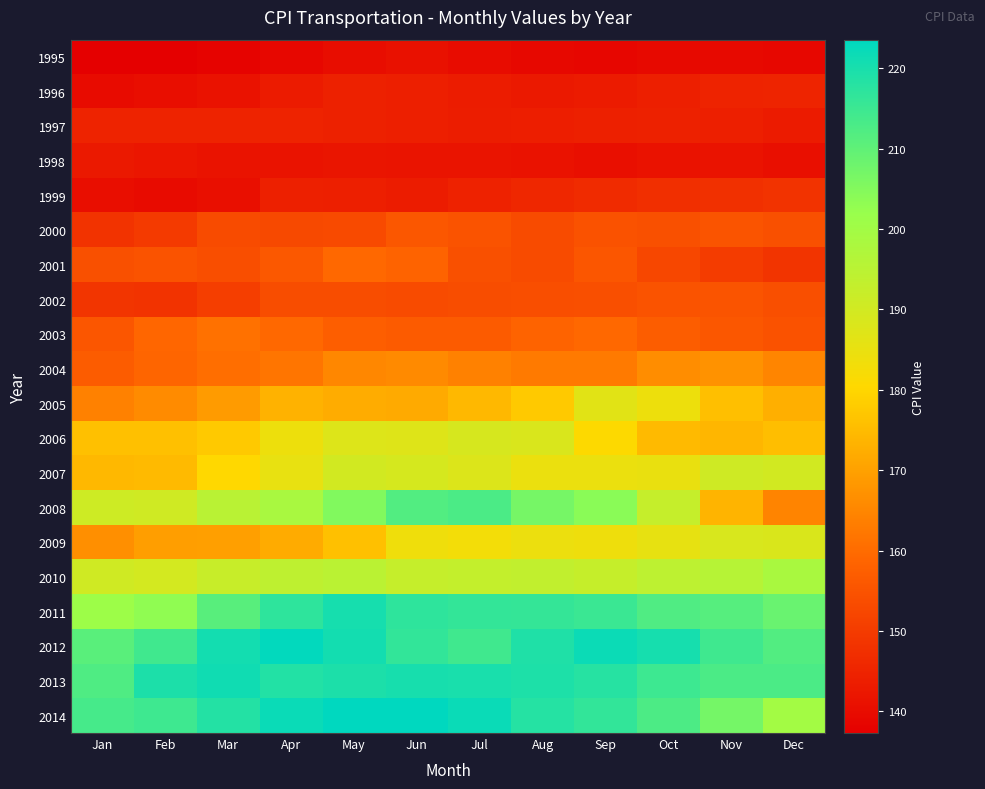

At which category is the sum across all series the highest?

Jun